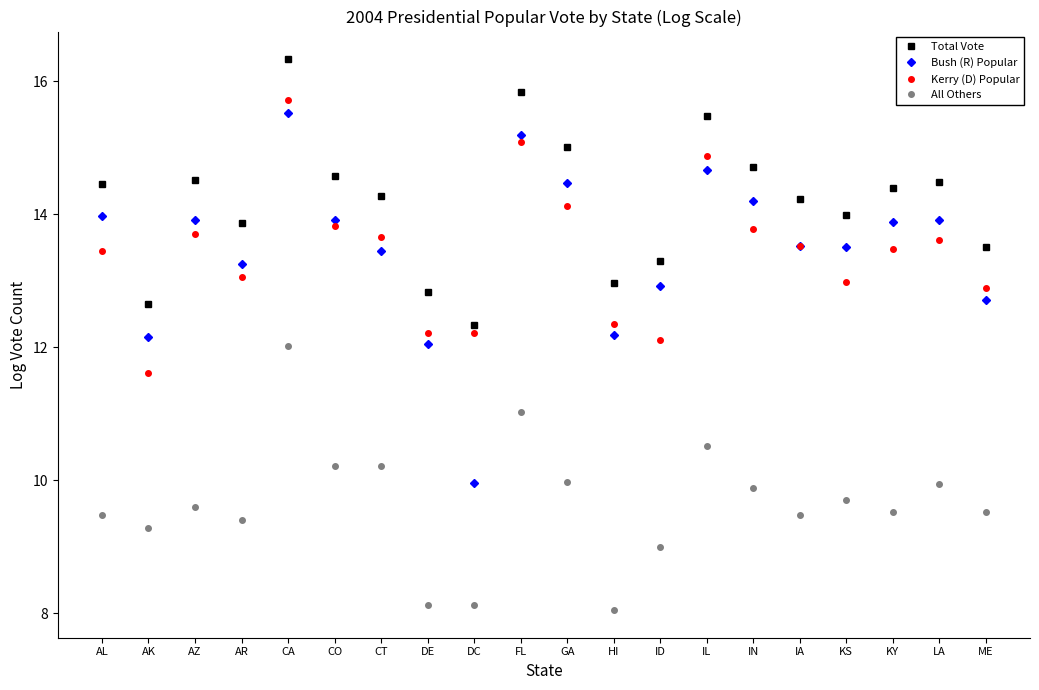

At which category is the sum across all series the highest?

CA